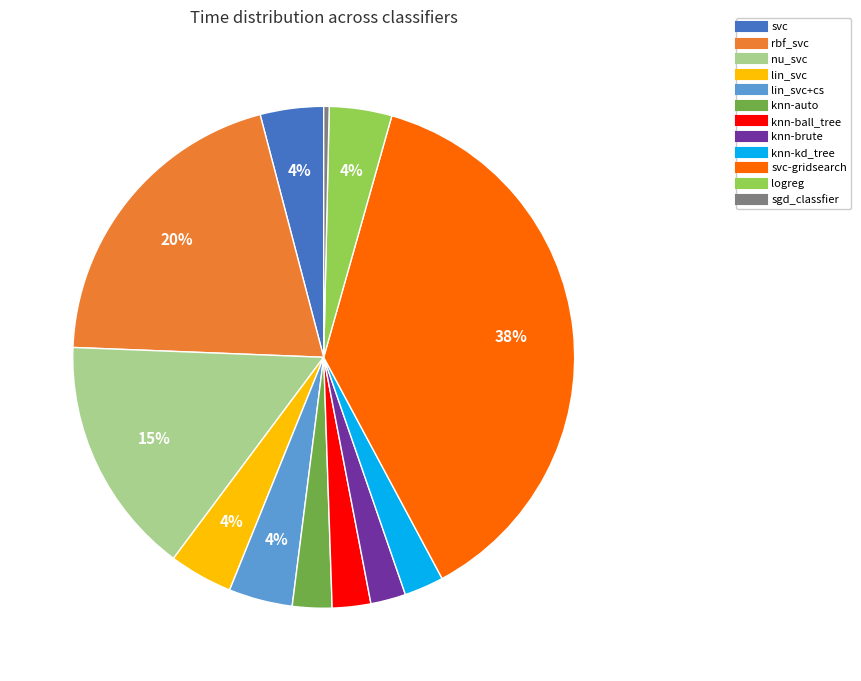

Does any single category account for the majority?

No